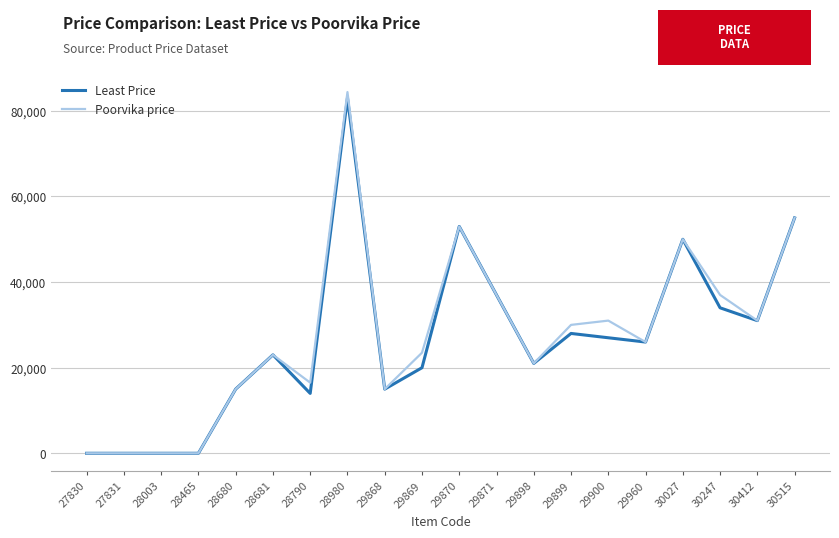

What is the highest value of the Least Price series?

83031